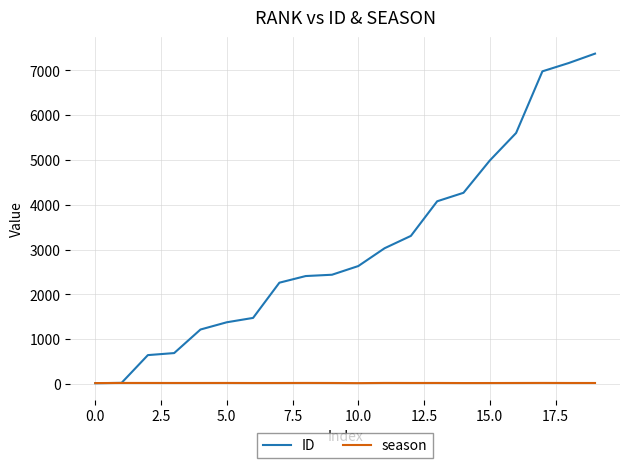

At how many categories does at least one series exceed 6439?

3